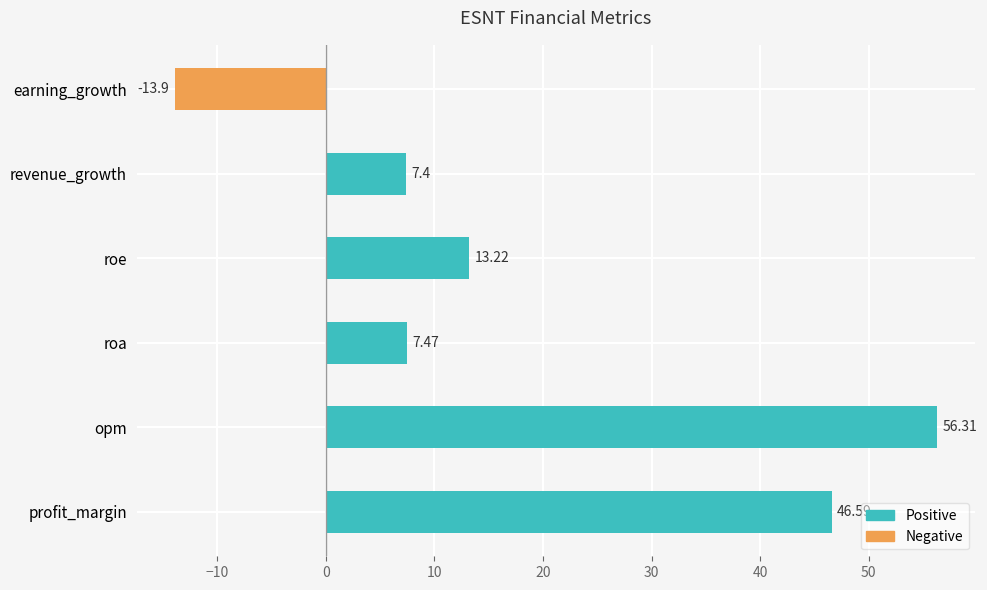

What is the change in value from roe to earning_growth?

-27.1